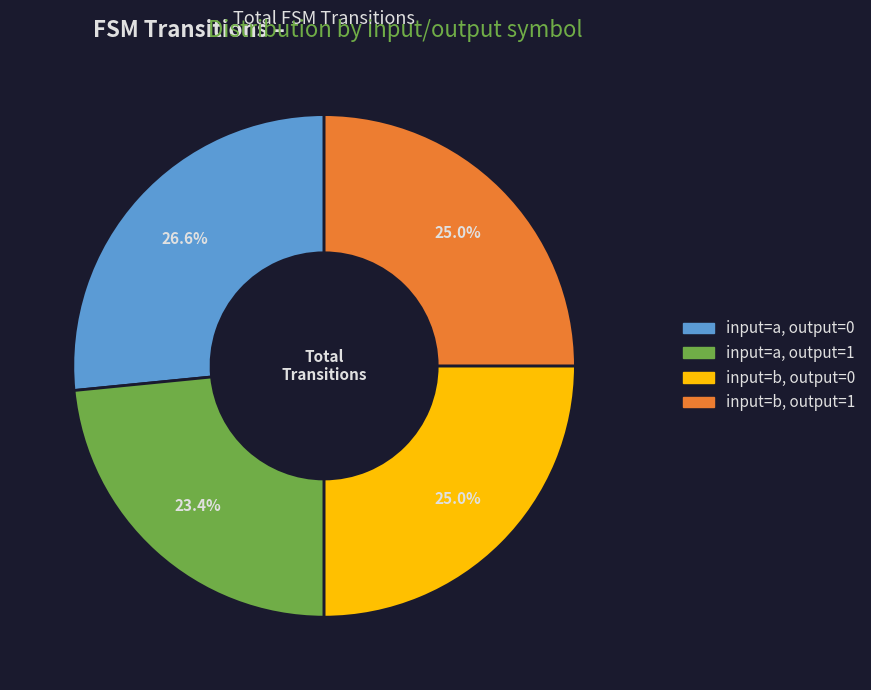

What percentage is the input=b, output=1 slice, to the nearest percent?

25%